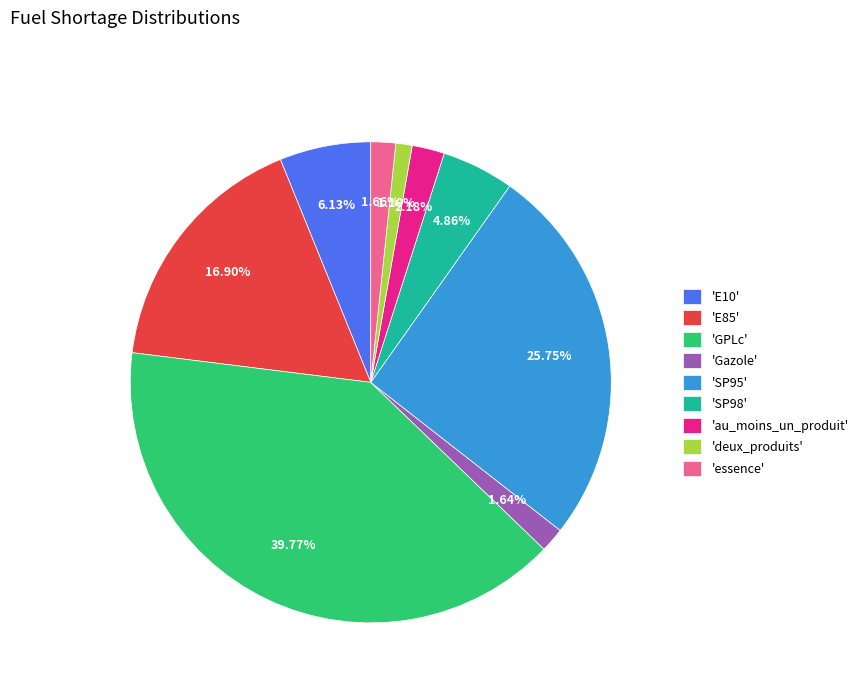

Is there any slice that represents more than half of the pie?

No